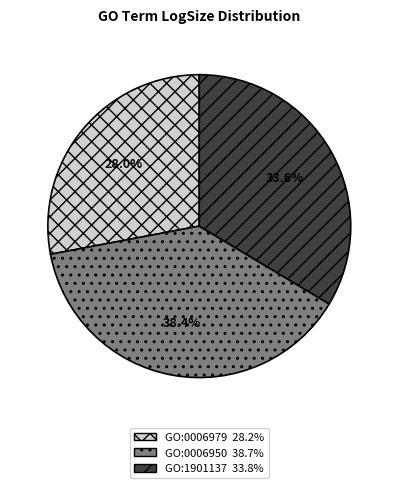

Is there any slice that represents more than half of the pie?

No